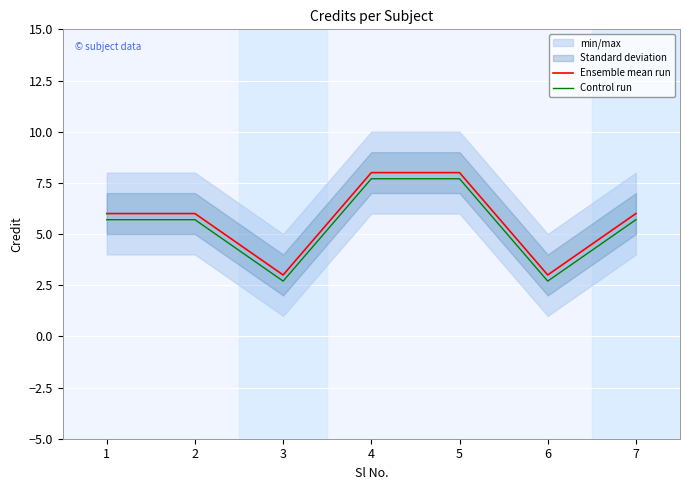

Is the value of Control run at 3 greater than the value of Ensemble mean run at 2?

No